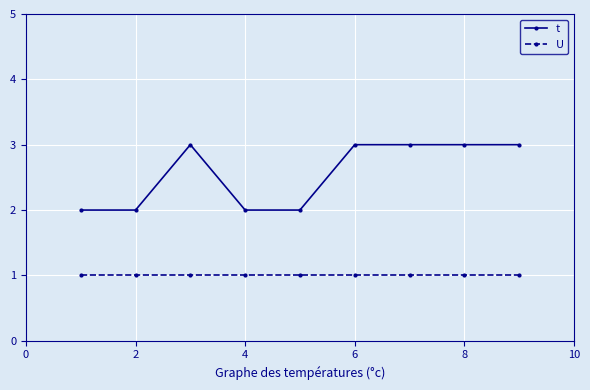

What is the average value of the t series?

3